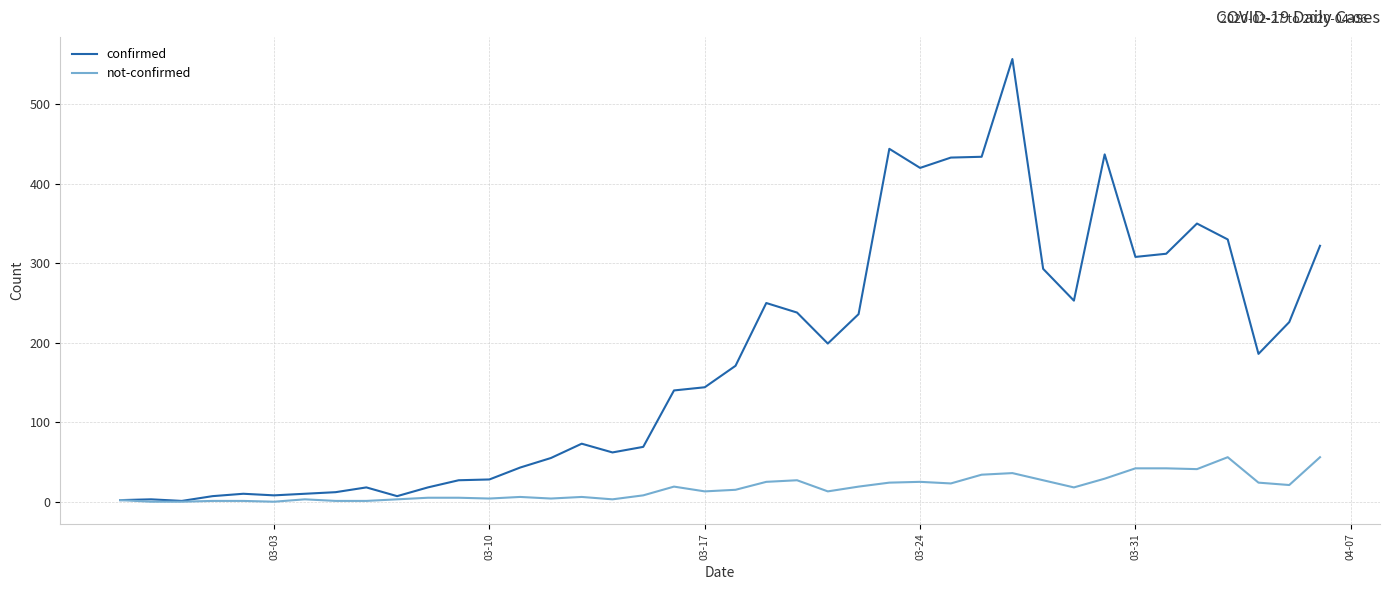

Which series has the largest total across all categories?

confirmed